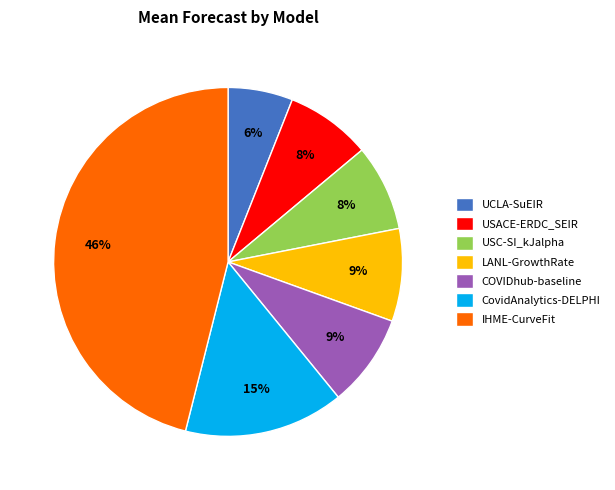

Is USACE-ERDC_SEIR the majority of the pie?

No